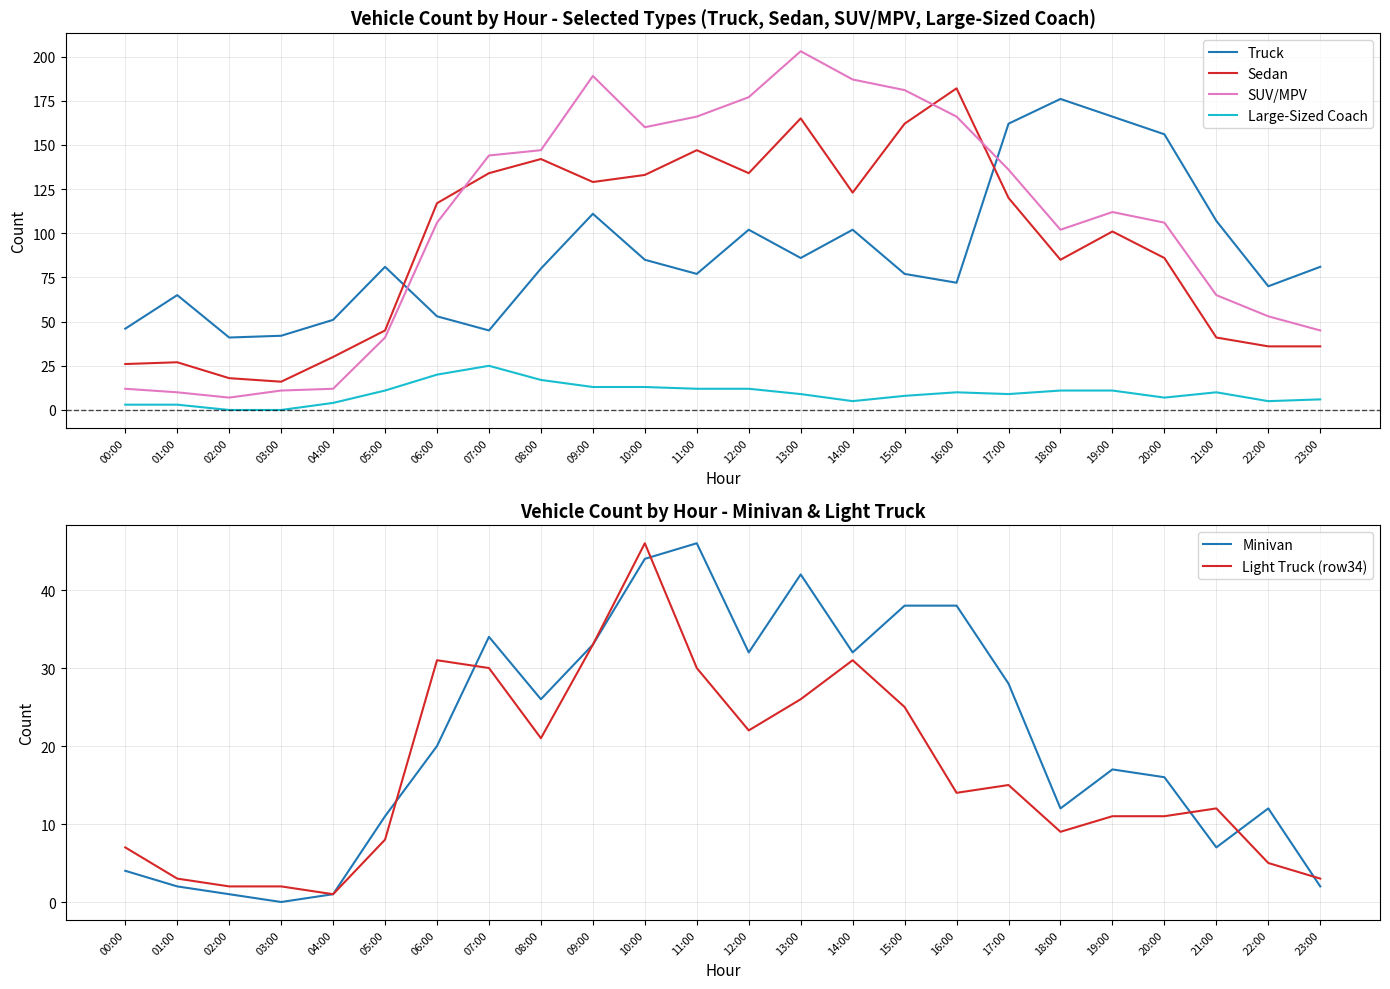

The Sedan series shows 147 at 11:00. True or false?

True